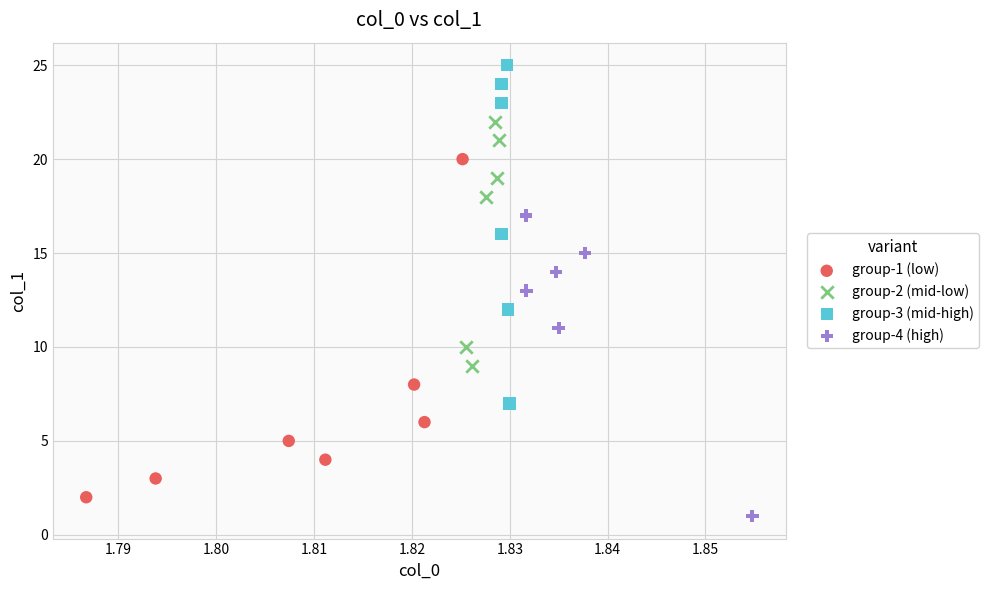

Which series contains the highest Y value?

group-3 (mid-high)